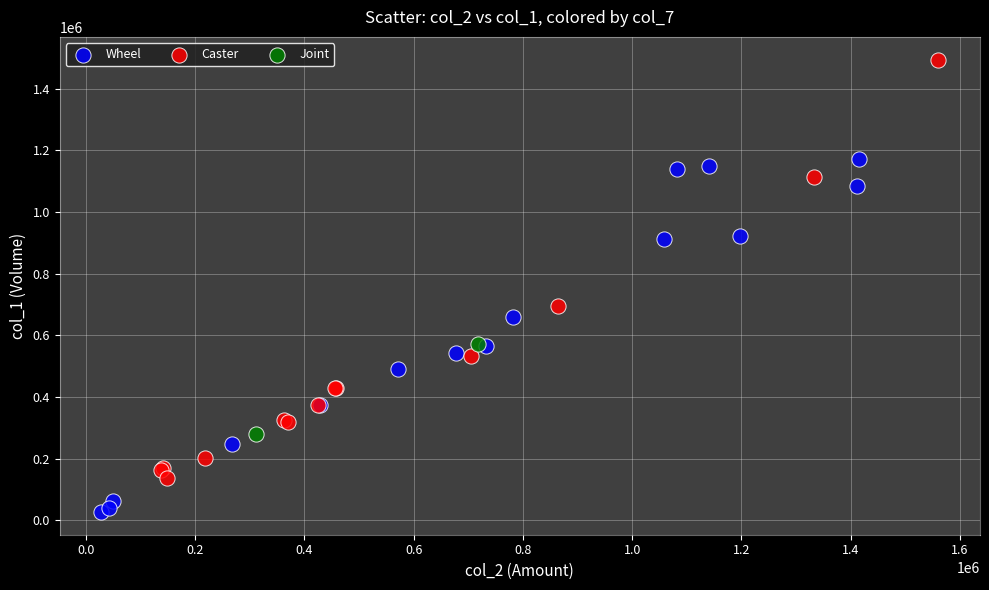

Which series reaches the maximum Y coordinate?

Caster